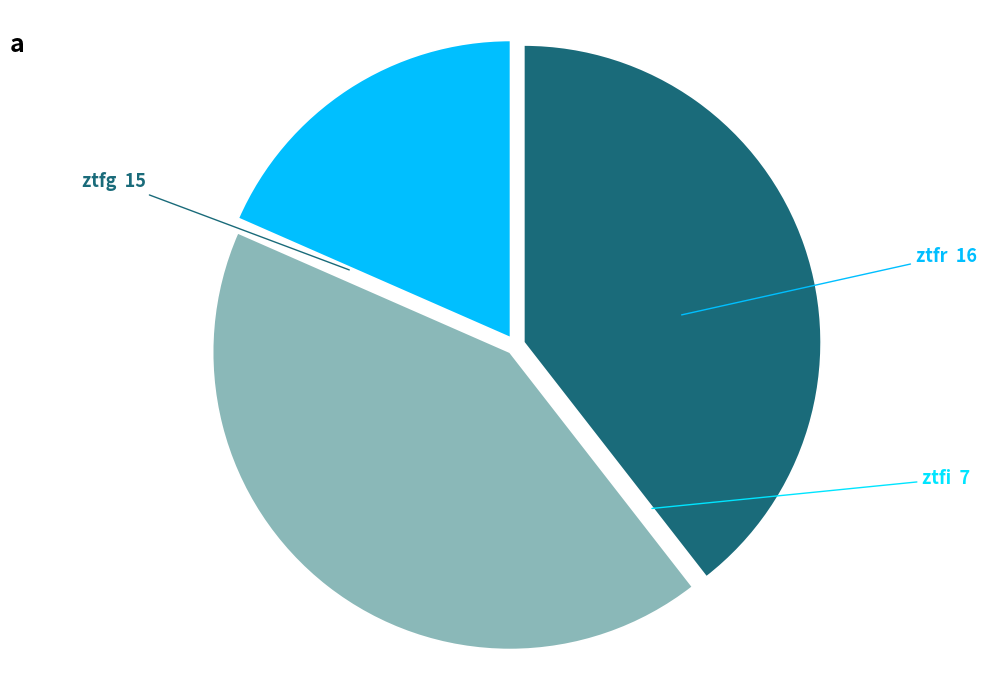

How many segments does this pie chart have?

3